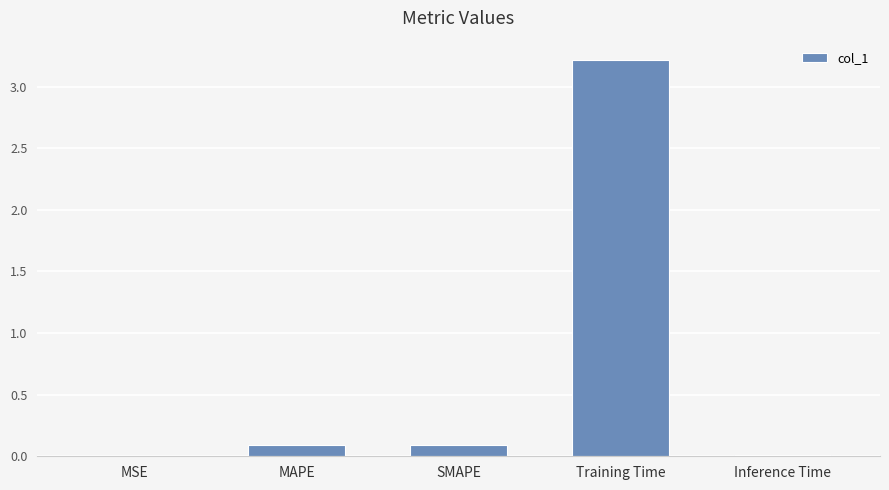

What is the greatest value displayed?

3.2